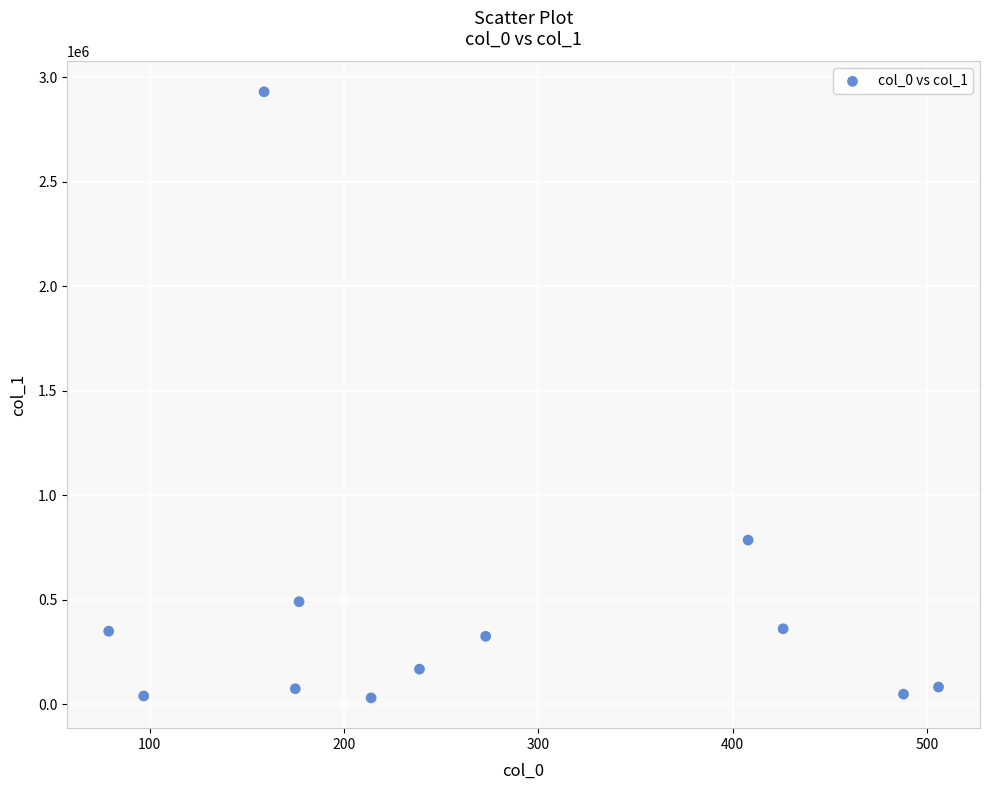

What Y value in the scatter plot is closest to 1481066?

785767.1